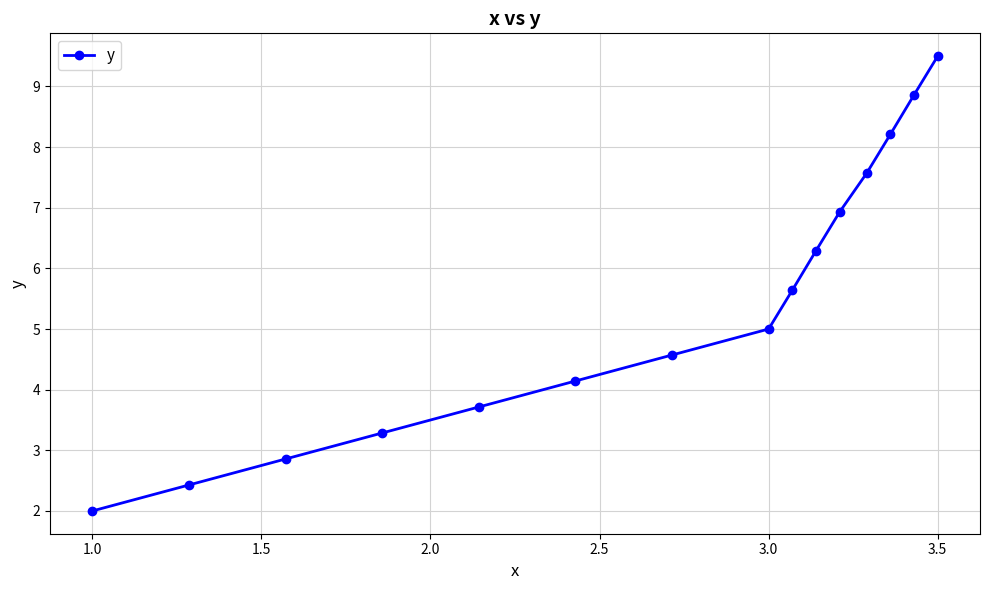

Is this an area chart (filled region under the line)?

No